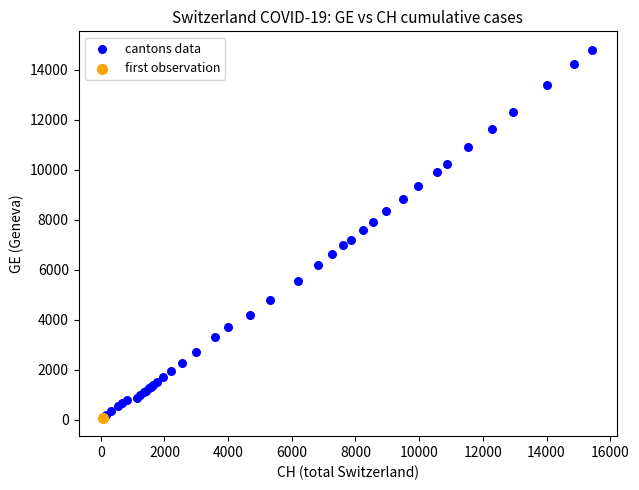

What are all the series names shown in the legend?

cantons data, first observation